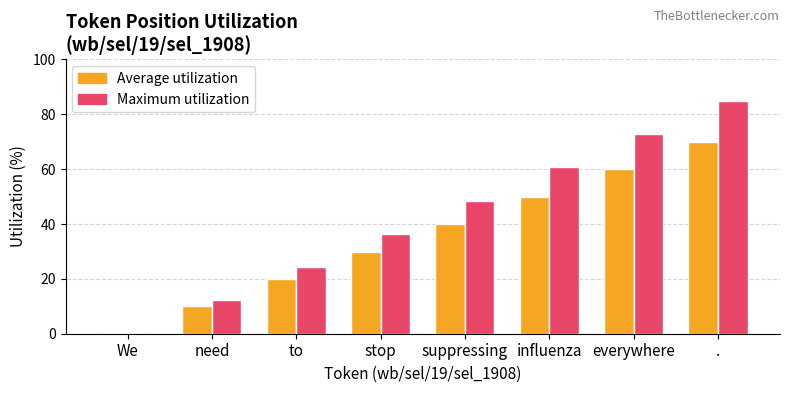

What is the average value of the Average utilization series?

35.0